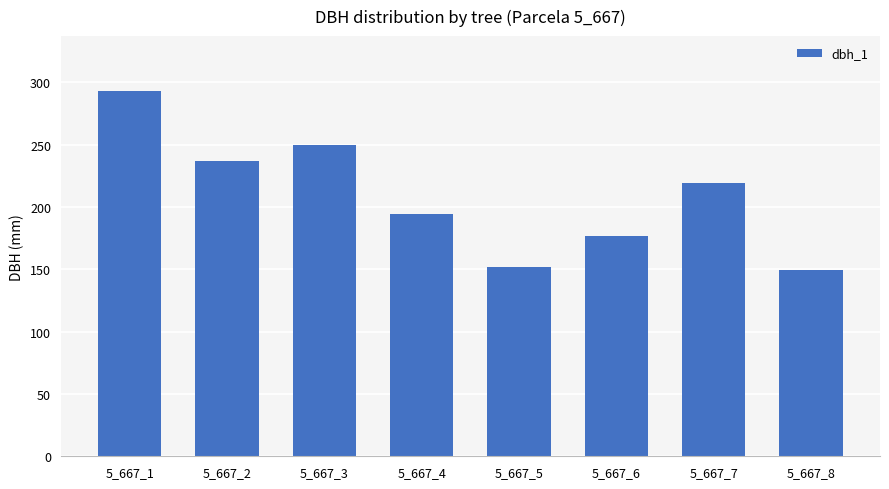

What is the greatest value displayed?

293